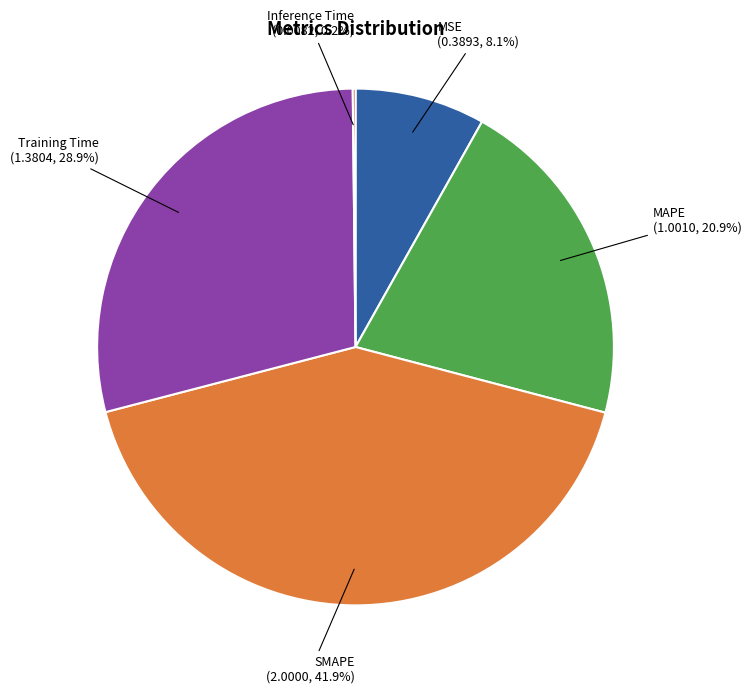

True or false: SMAPE accounts for 42% of the total.

True